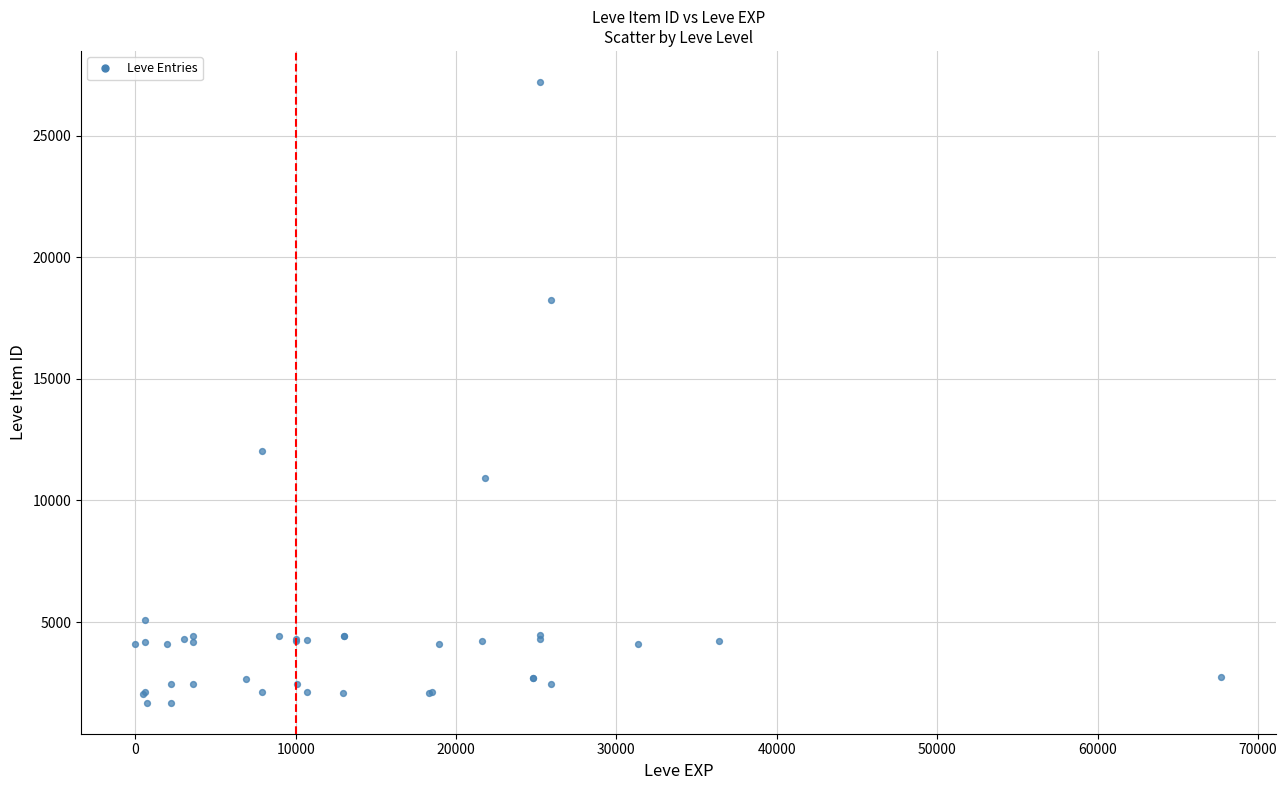

What Y value in the scatter plot is closest to 14448?

12018